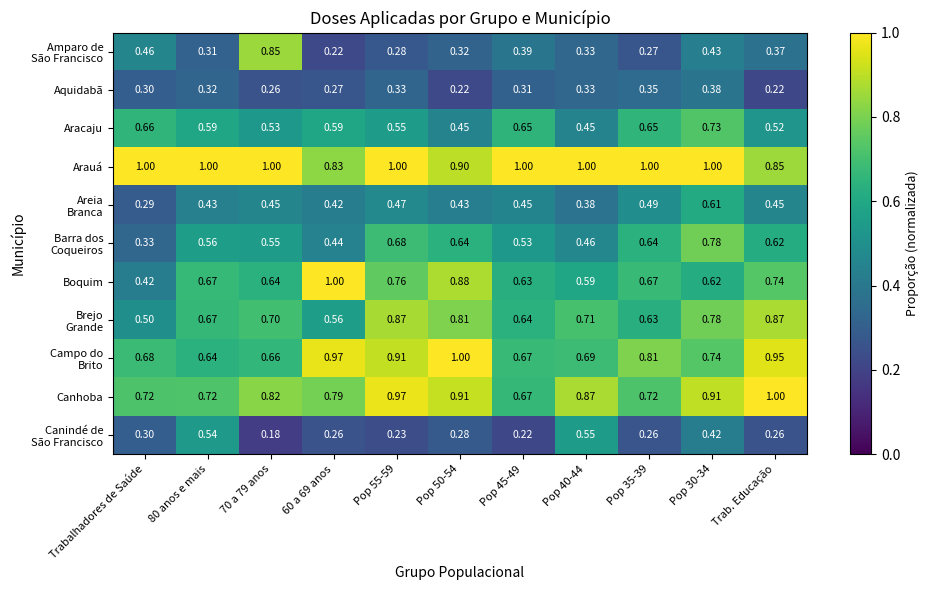

Which series has the largest total across all categories?

Arauá